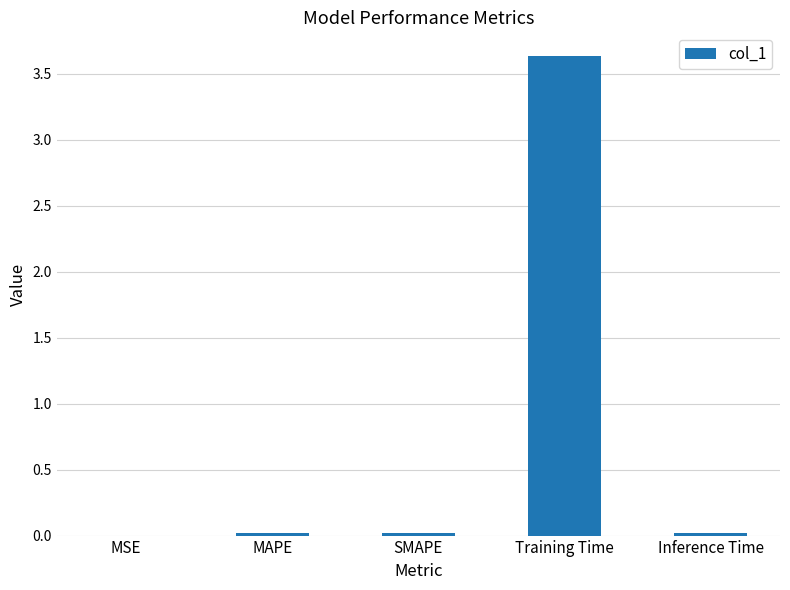

Which has a higher value, MAPE or Training Time?

Training Time